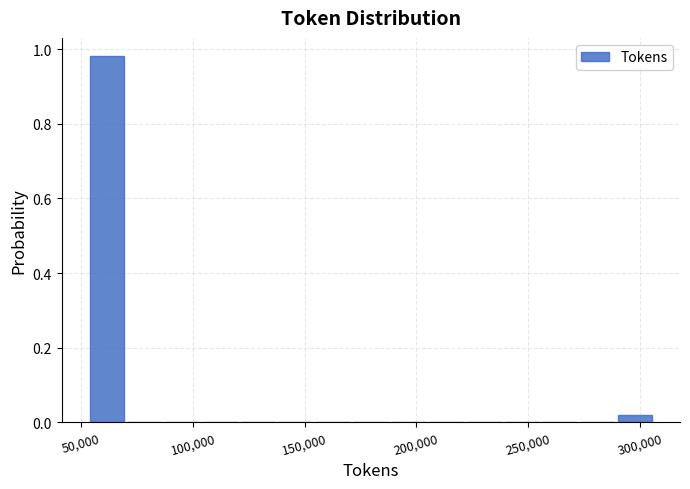

Read against the x-axis, roughly where is the centre of the tallest bar?

60000